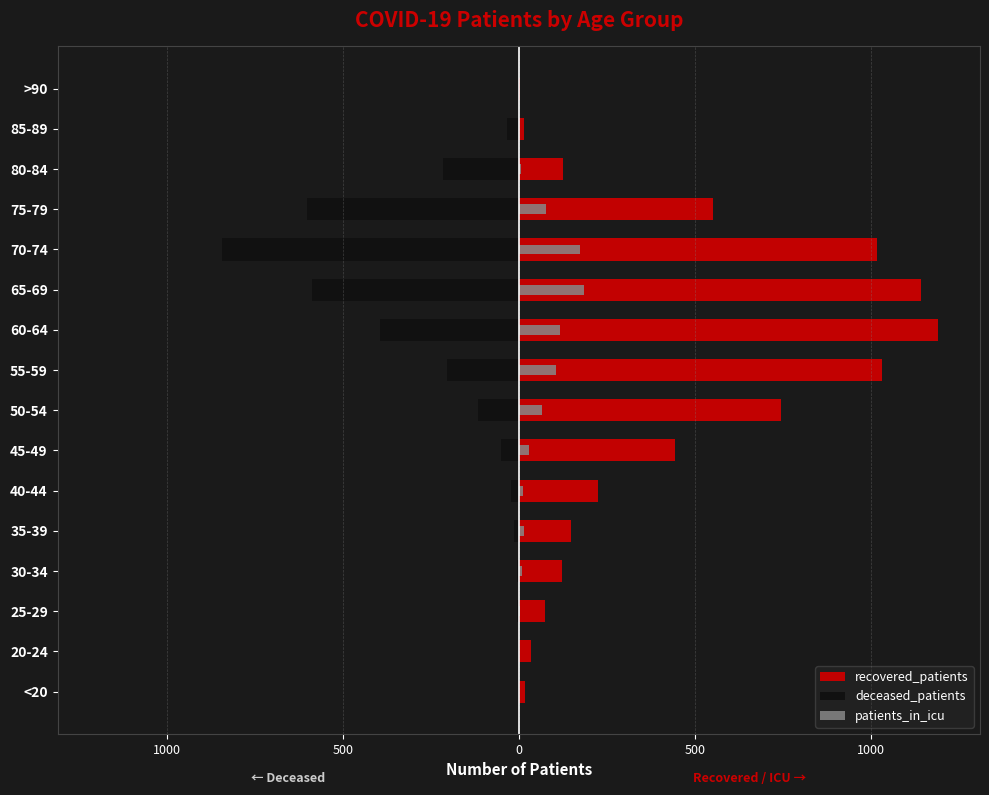

What is the difference between the maximum and second lowest values in the patients_in_icu series?

184